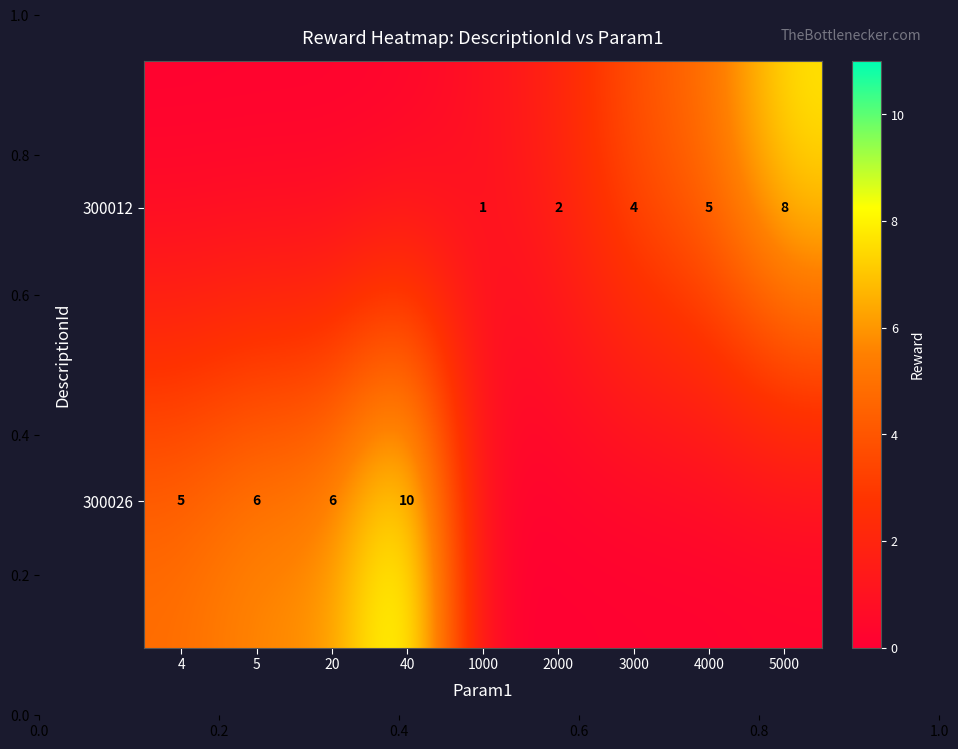

The value of 300026 at 20 is 6. True or false?

True